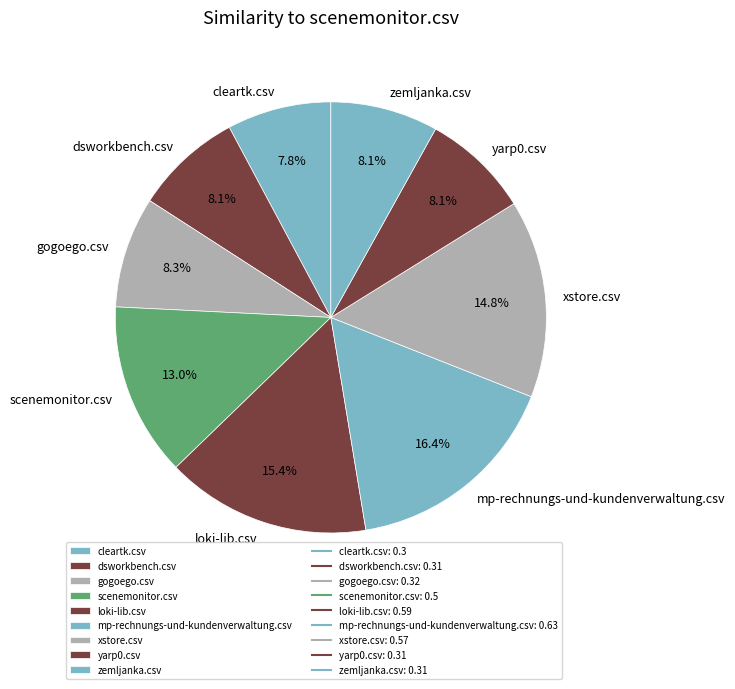

What is the largest slice in the pie chart?

mp-rechnungs-und-kundenverwaltung.csv